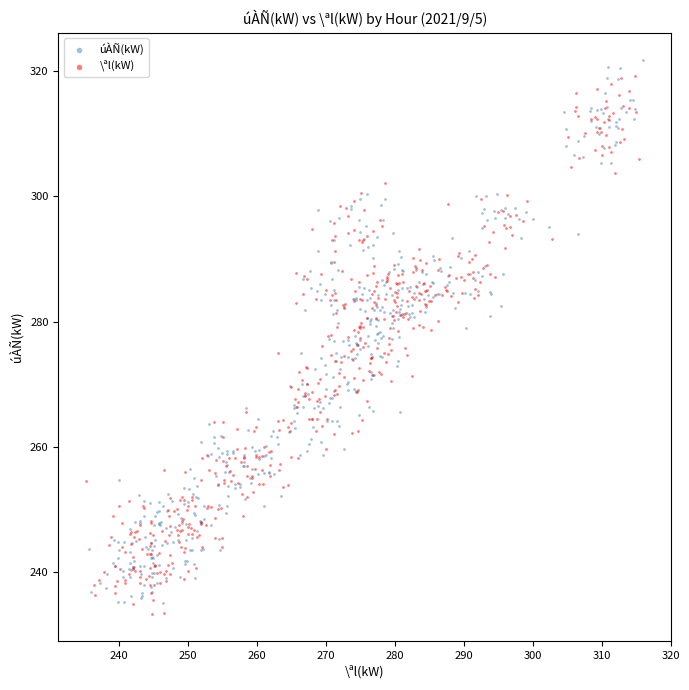

What are all the series names shown in the legend?

úÀÑ(kW), \ªl(kW)